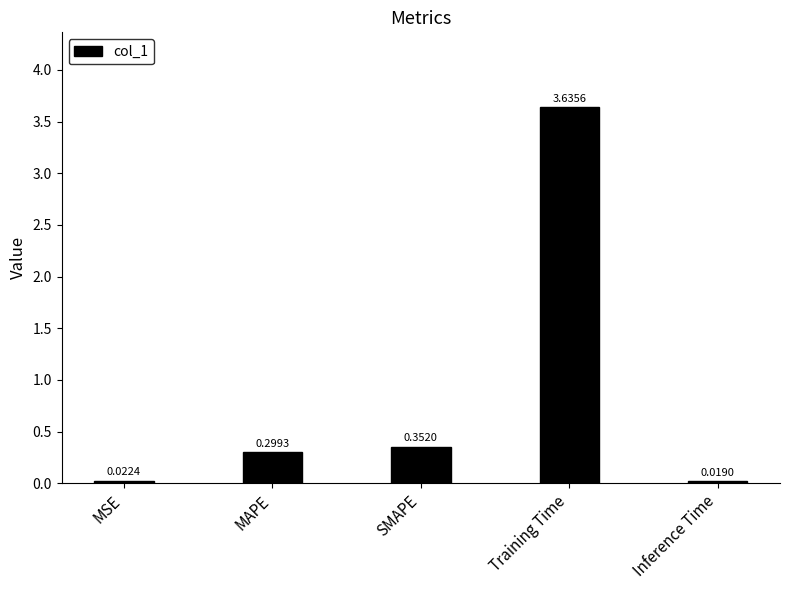

What is the sum of all values?

4.3